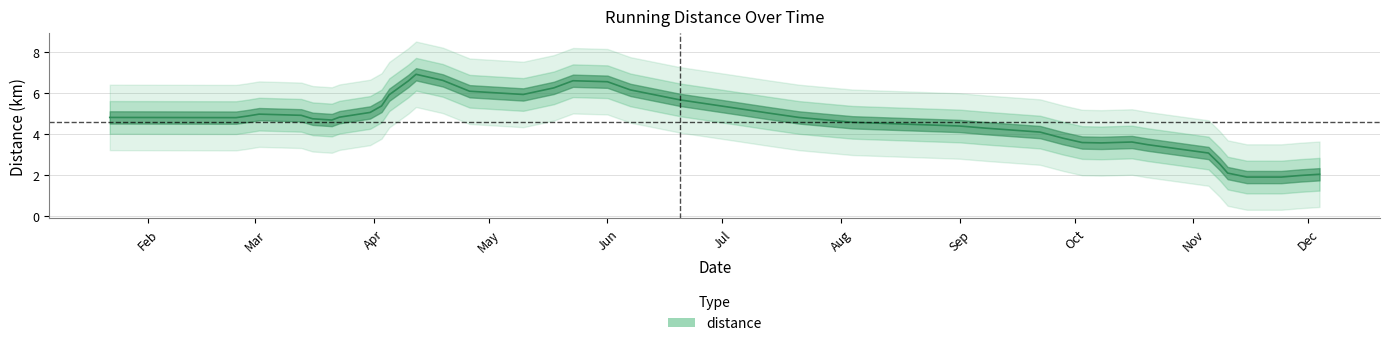

What is the average value?

4.6